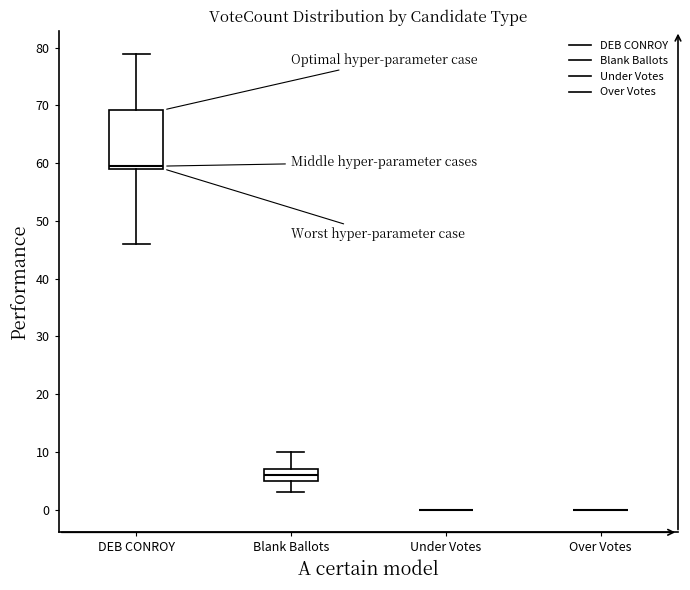

Where does the median line of the box for DEB CONROY sit on the y-axis? The values are not printed on the chart, so give them approximately, as read against the axis.

60